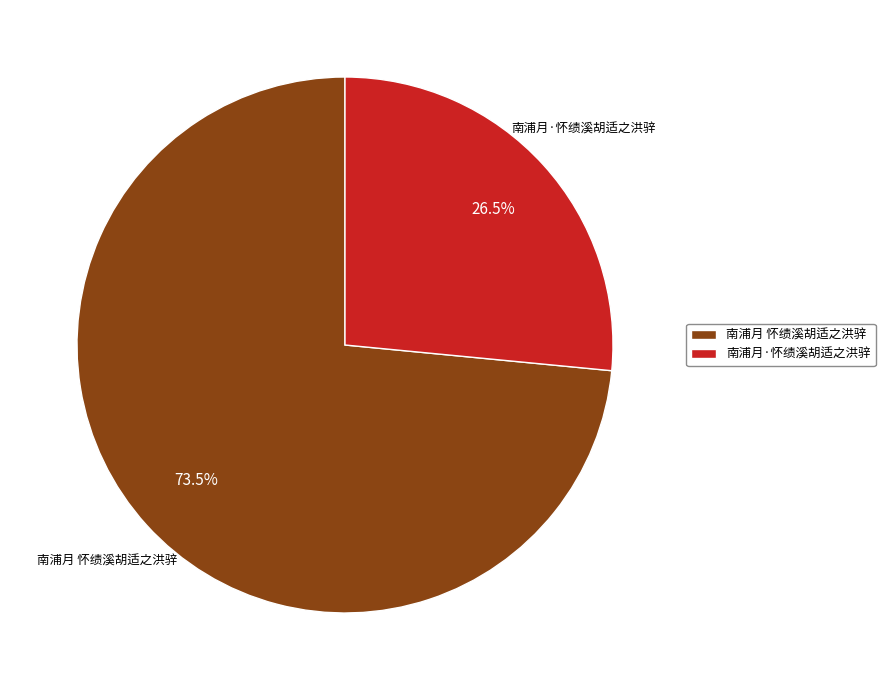

Is there a majority slice in this chart?

Yes